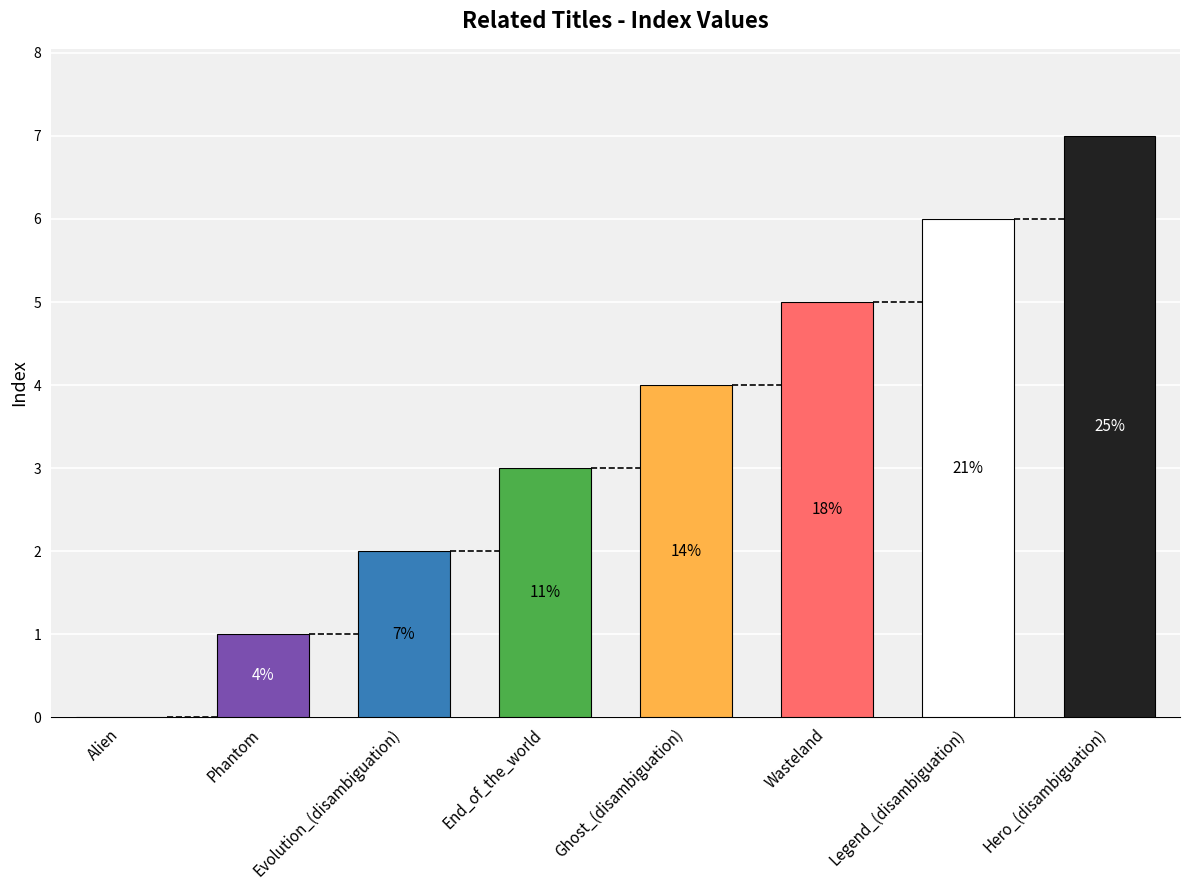

Are the bars horizontal?

No